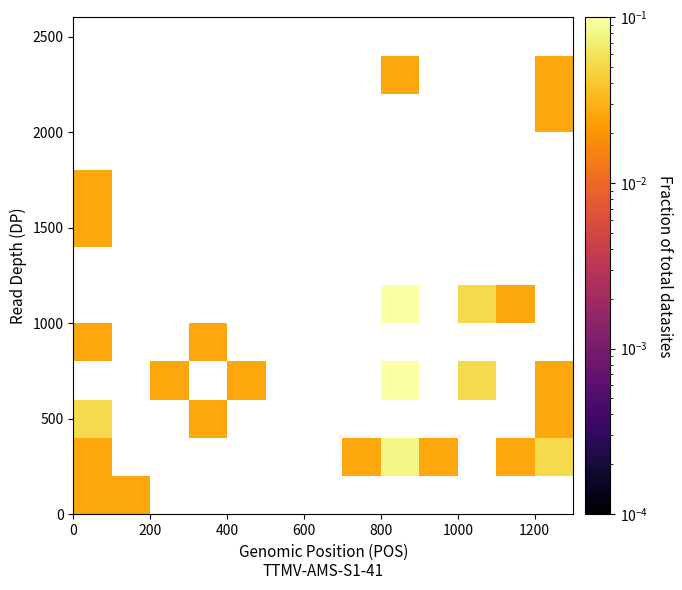

How many data points does each series have?

13